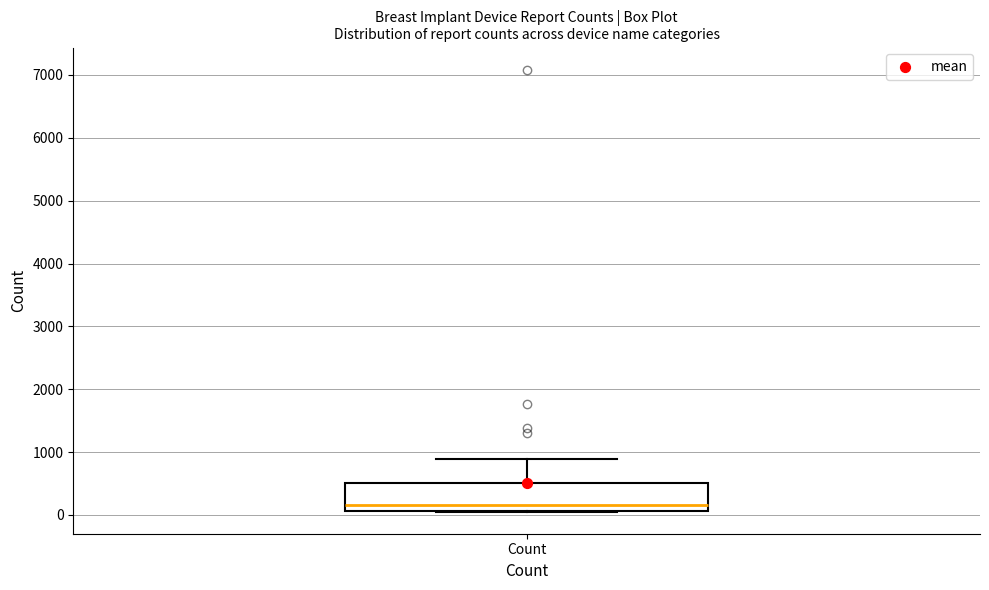

Where is the lower edge of the box for Count on the y-axis? The values are not printed on the chart, so give them approximately, as read against the axis.

100